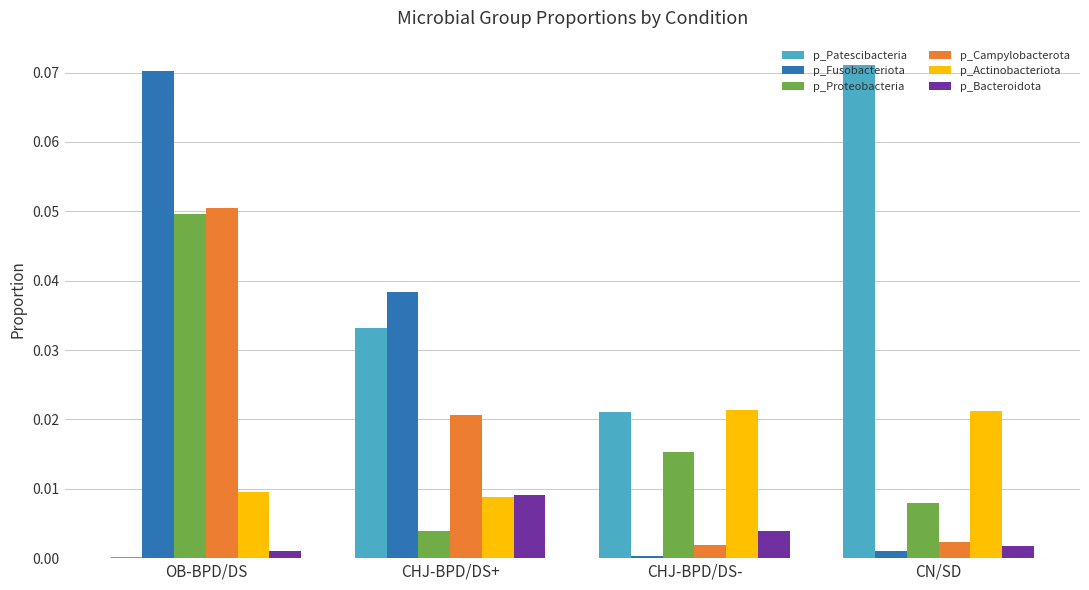

The p_Patescibacteria series shows 0.0 at CN/SD. True or false?

False